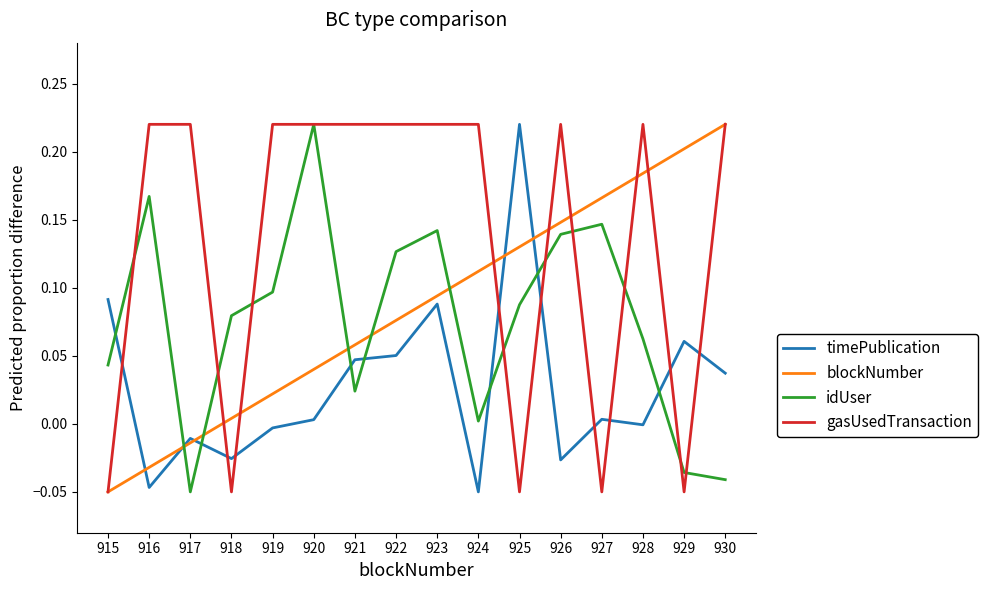

What are all the series names shown in the legend?

timePublication, blockNumber, idUser, gasUsedTransaction